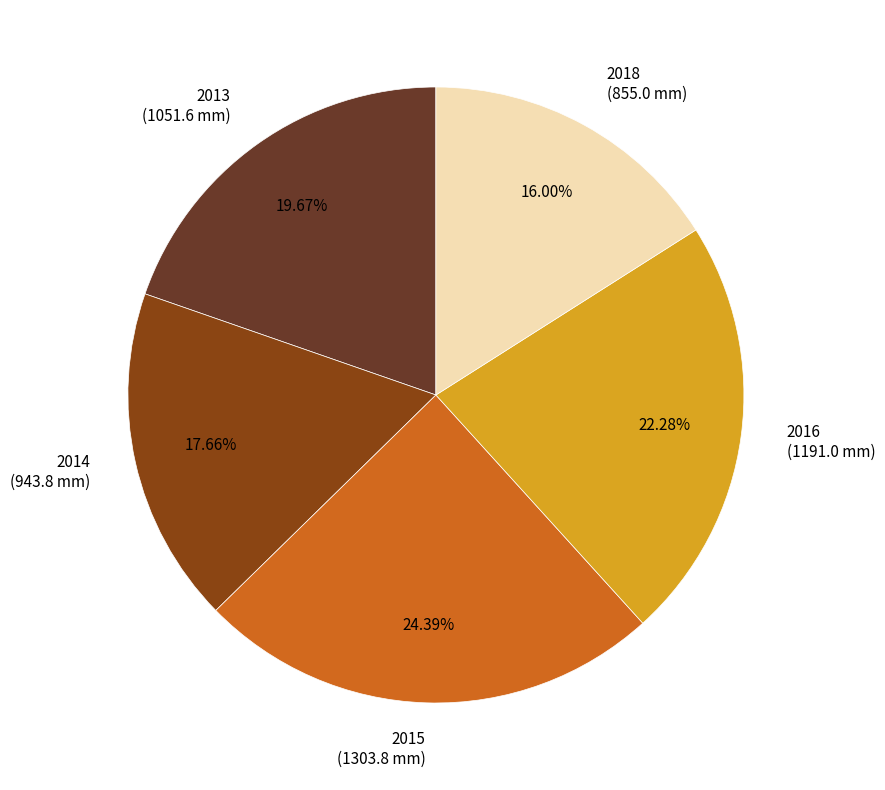

Between 2016 and 2015, which is larger?

2015